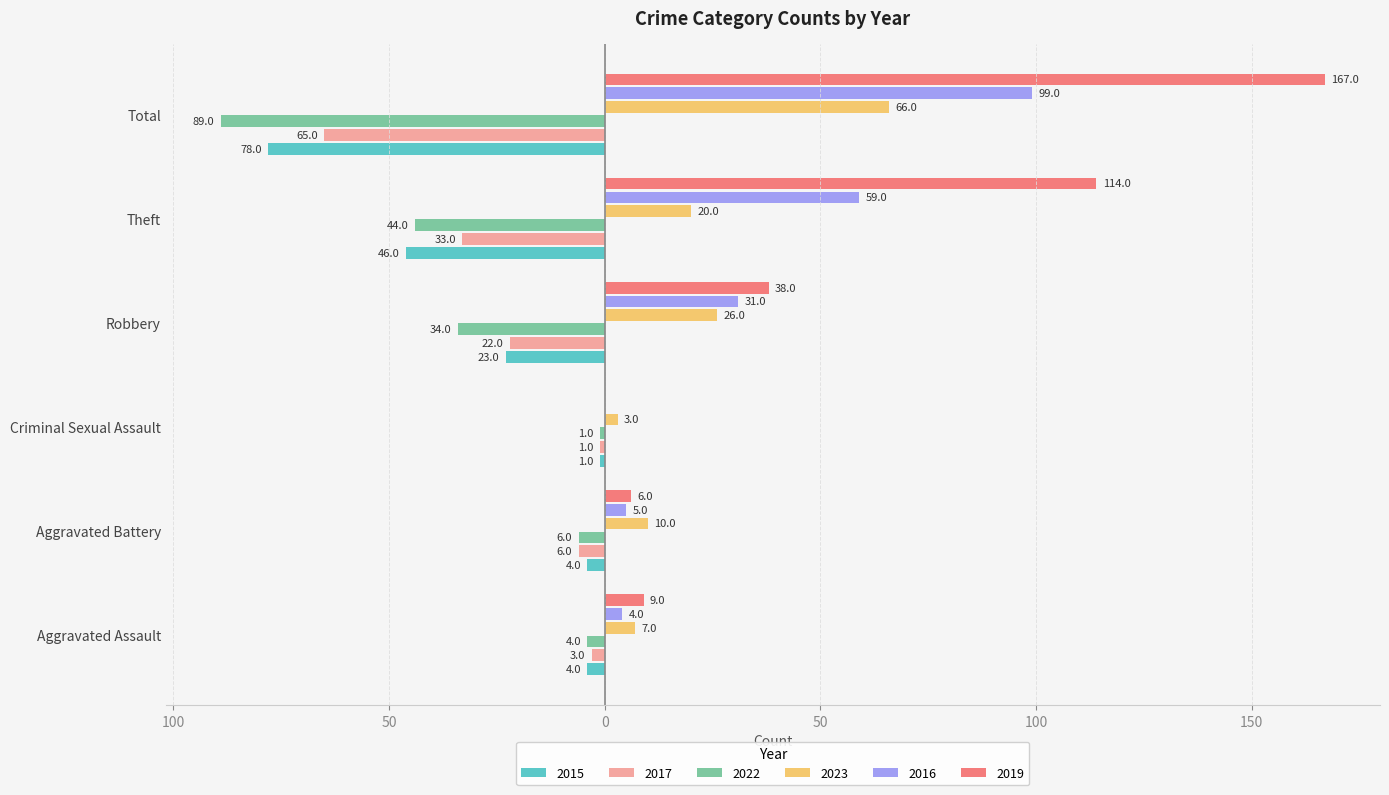

At which label does 2022 first exceed -6?

Aggravated Assault